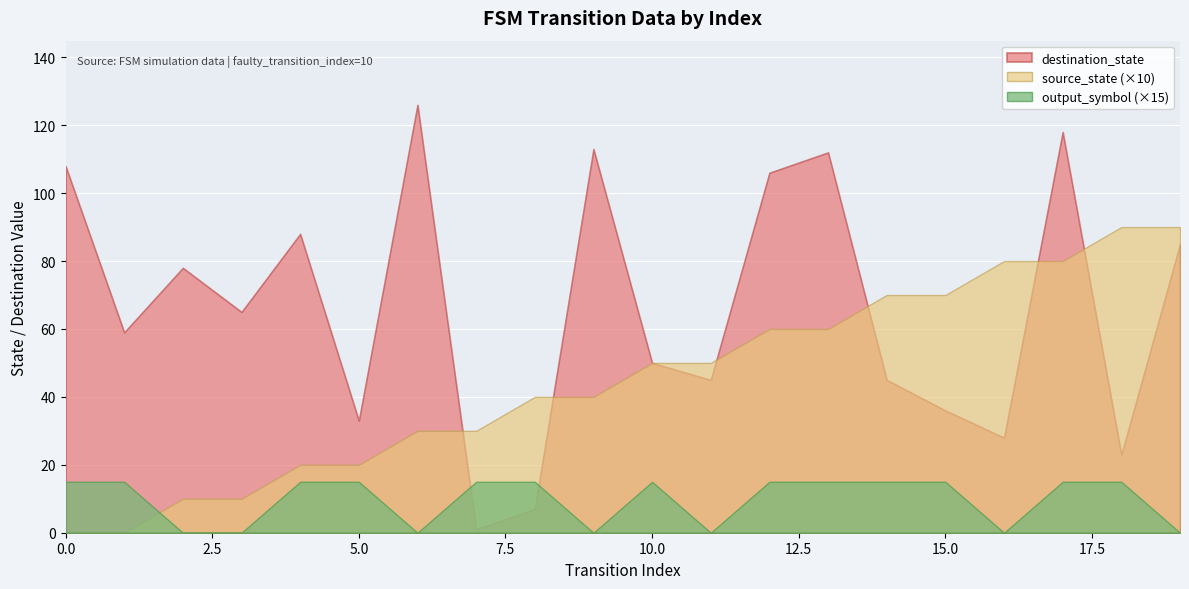

List the labels in order of destination_state value, smallest first.

7, 8, 18, 16, 5, 15, 11, 14, 10, 1, 3, 2, 19, 4, 12, 0, 13, 9, 17, 6